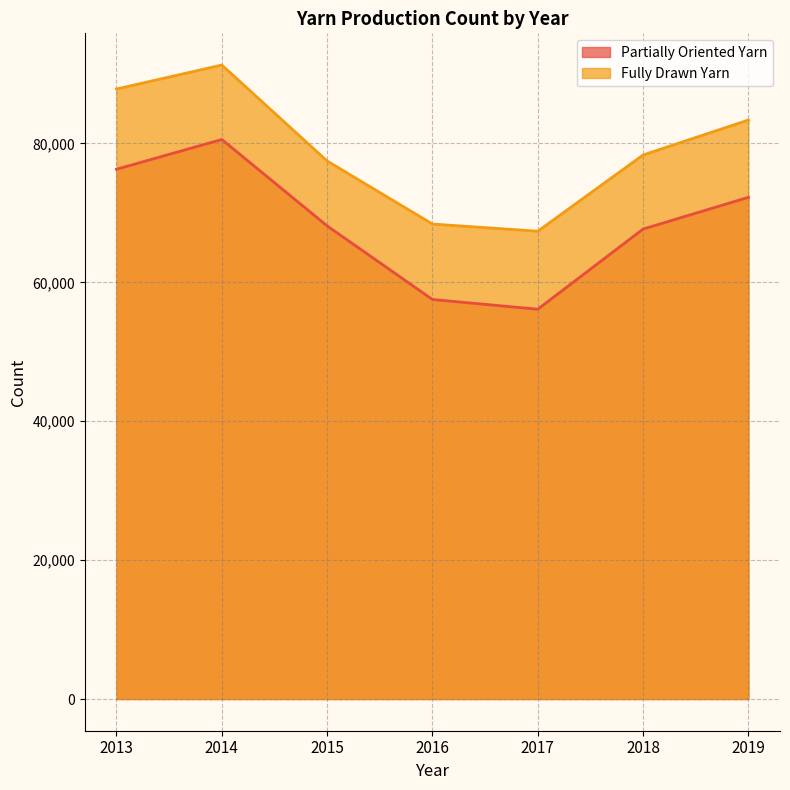

Between 2018 and 2019, which series saw the biggest shift?

Fully Drawn Yarn